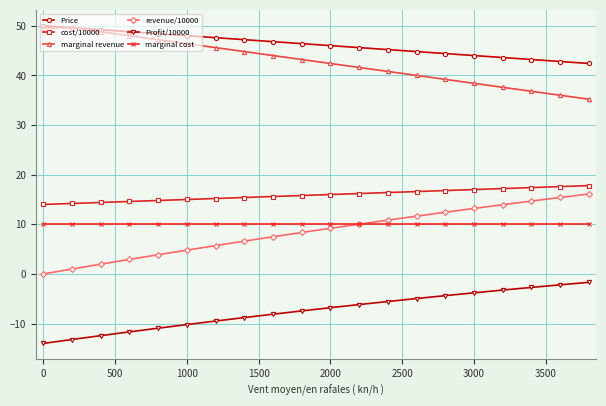

What is the value of the marginal revenue point at the 15th from the left?

39.2